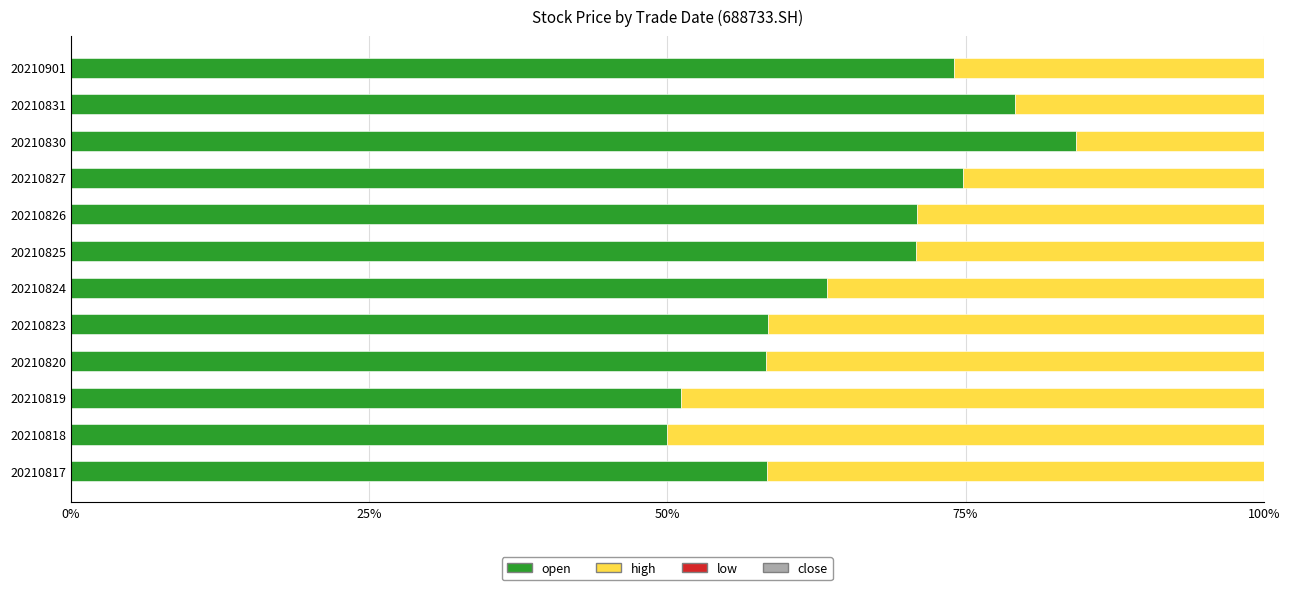

Is the value of close at 20210827 greater than the value of high at 20210817?

Yes